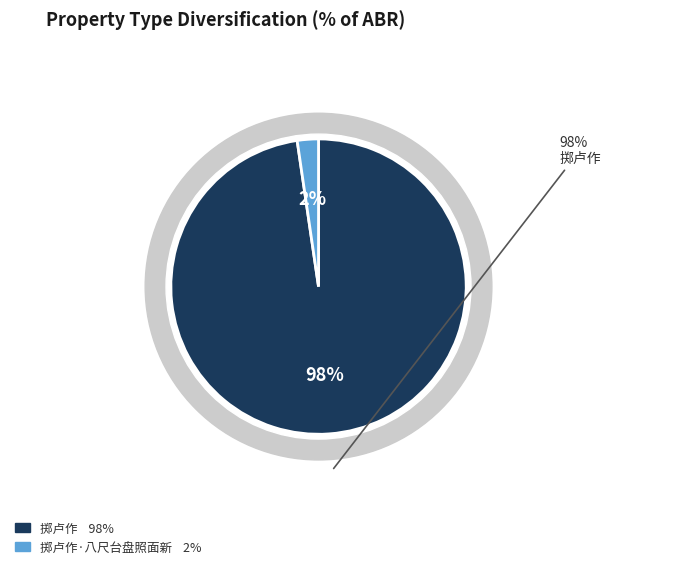

What is the total percentage of 掷卢作 and 掷卢作·八尺台盘照面新?

100.0%